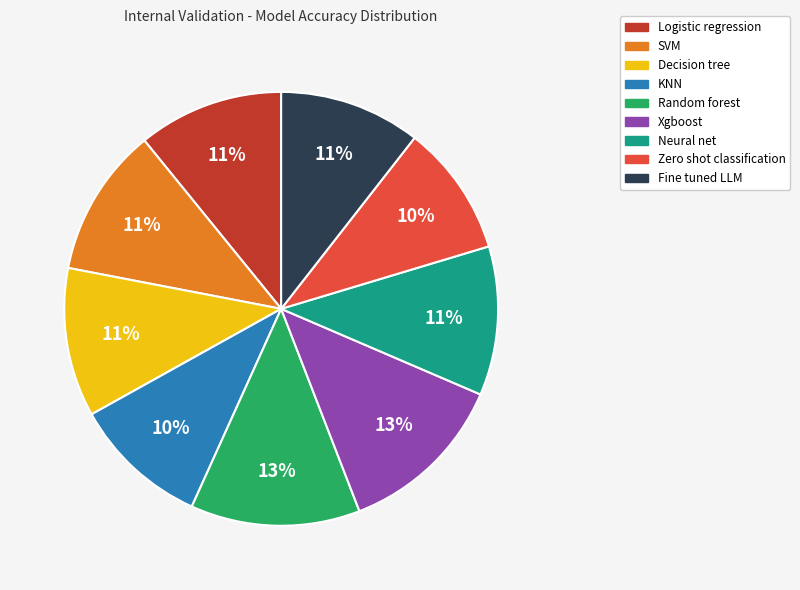

What percentage is the KNN slice, to the nearest percent?

10%